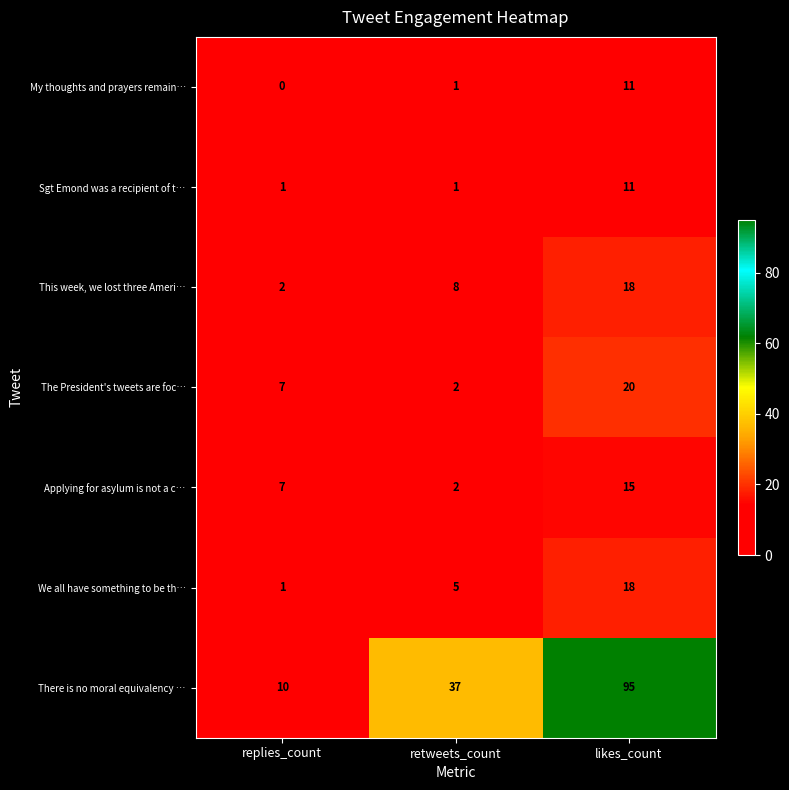

What is the maximum value shown in the chart?

95